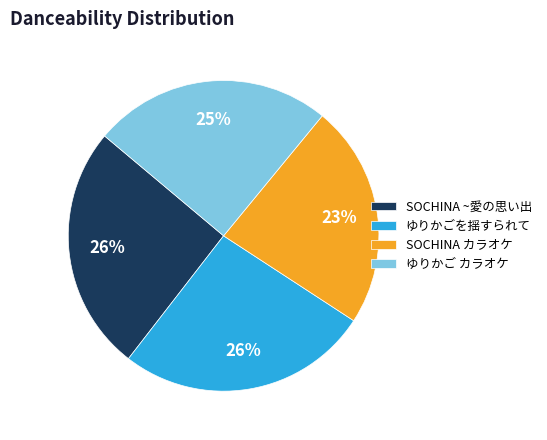

Which slice is the smallest?

SOCHINA カラオケ